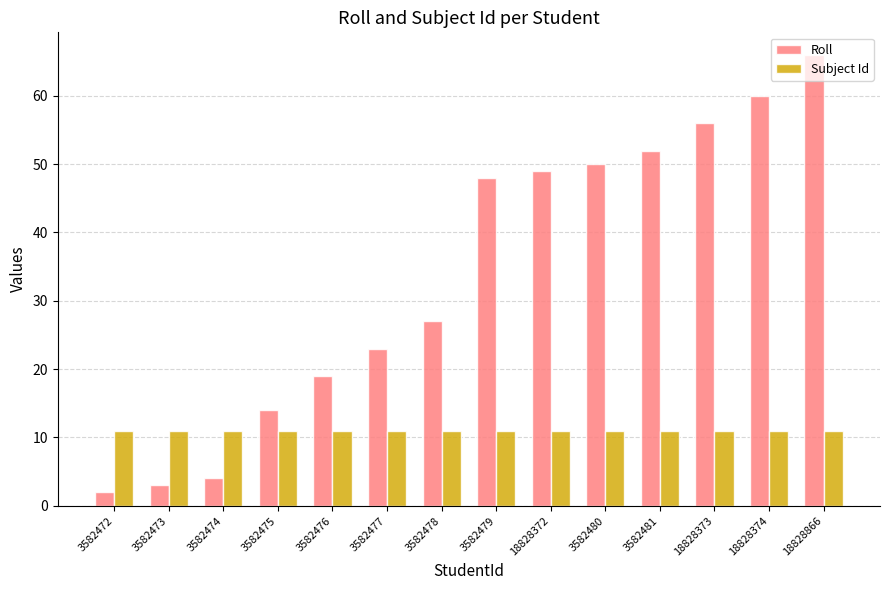

Is the value of Roll at 3582474 greater than the value of Subject Id at 3582476?

No